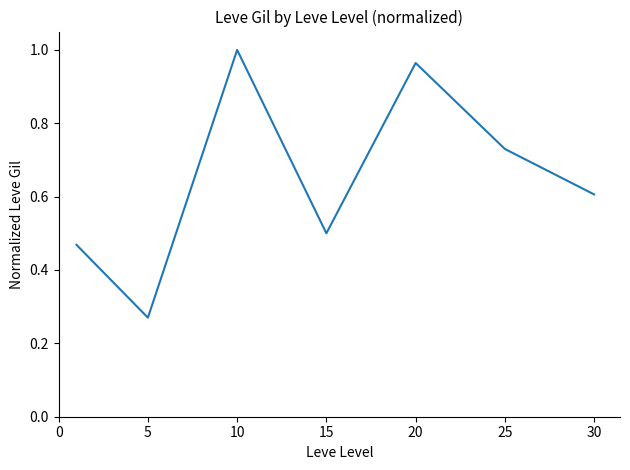

What is the average value?

0.6